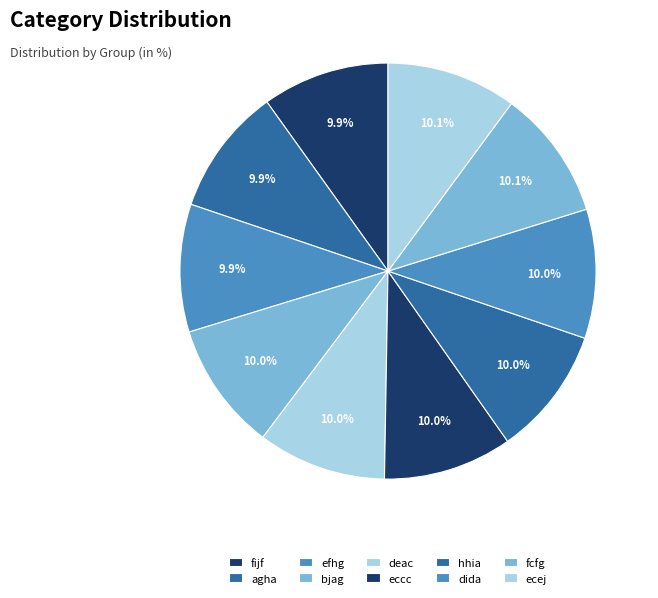

Count the number of slices in the pie.

10